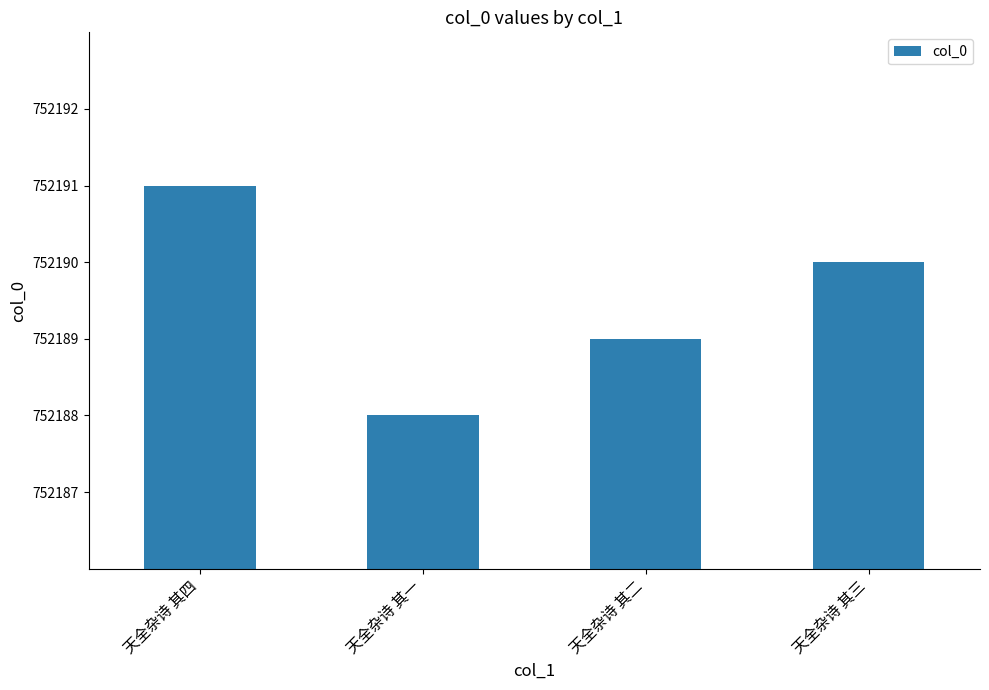

True or false: the data shows 173789 at 天全杂诗 其二.

False